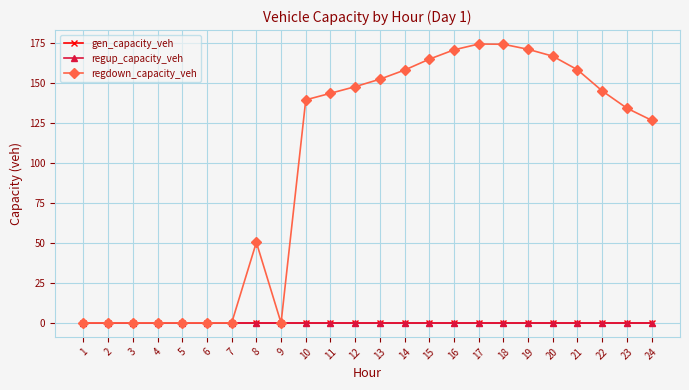

True or false: regdown_capacity_veh and regup_capacity_veh intersect in this chart.

False